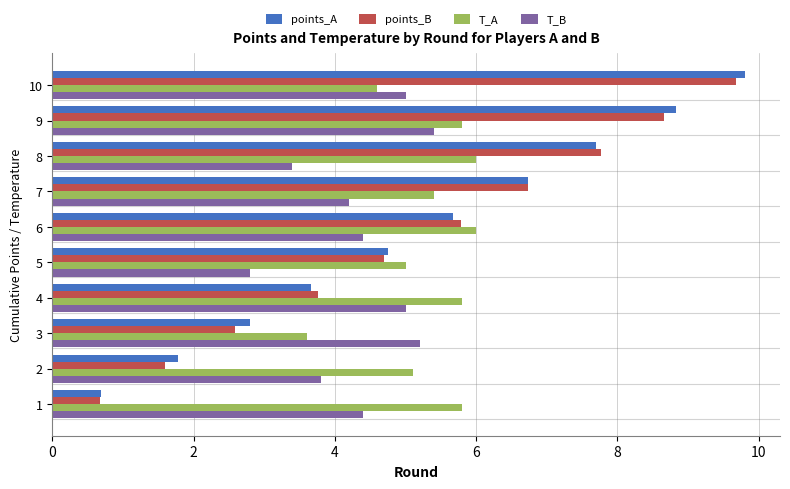

Is it true that T_A equals 8.8 at 8?

False